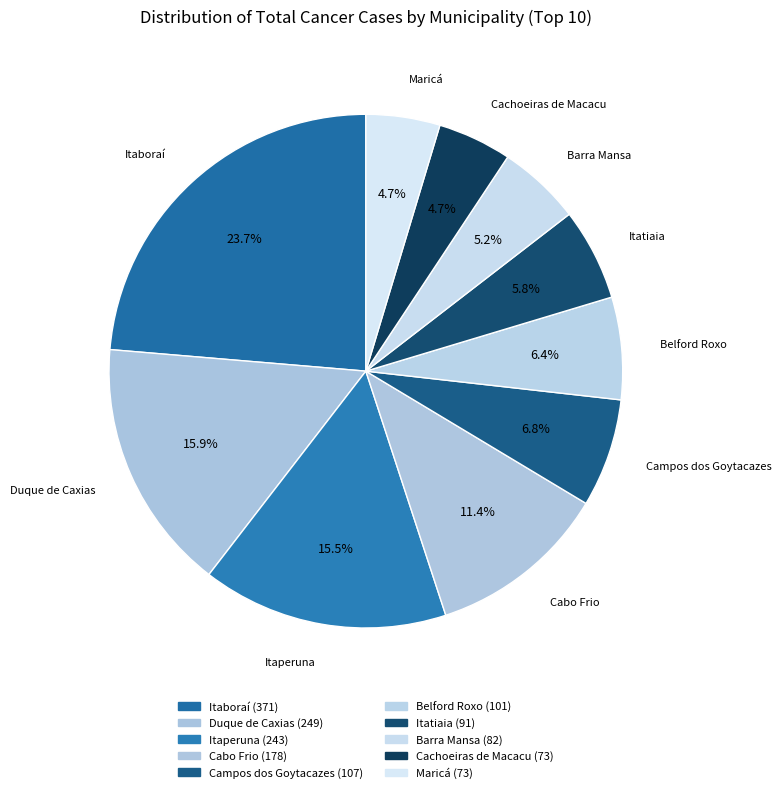

Does Maricá account for over 50% of the chart?

No